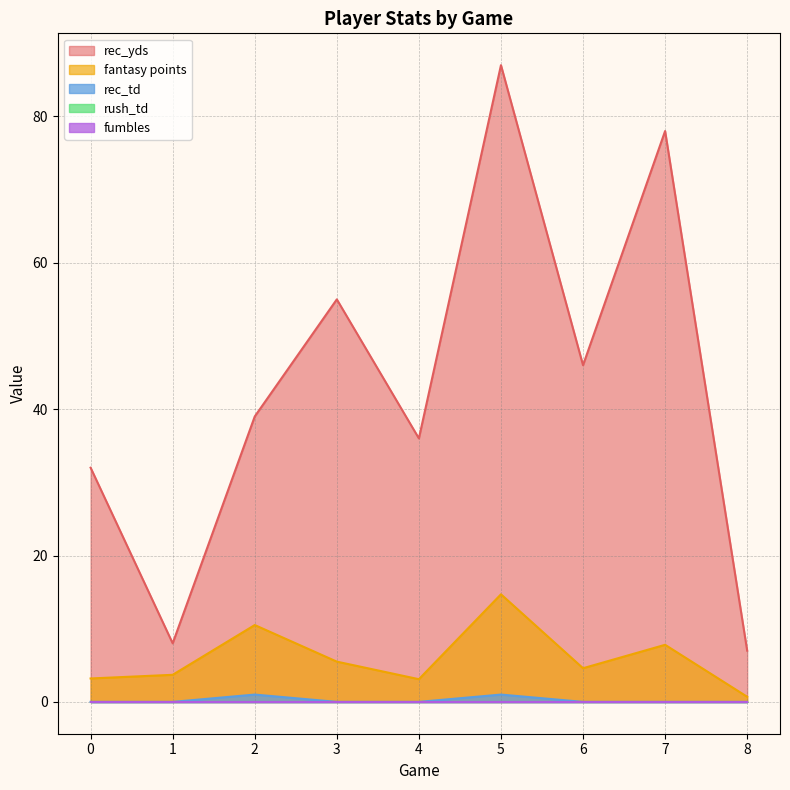

What is the maximum value for fantasy points?

14.7